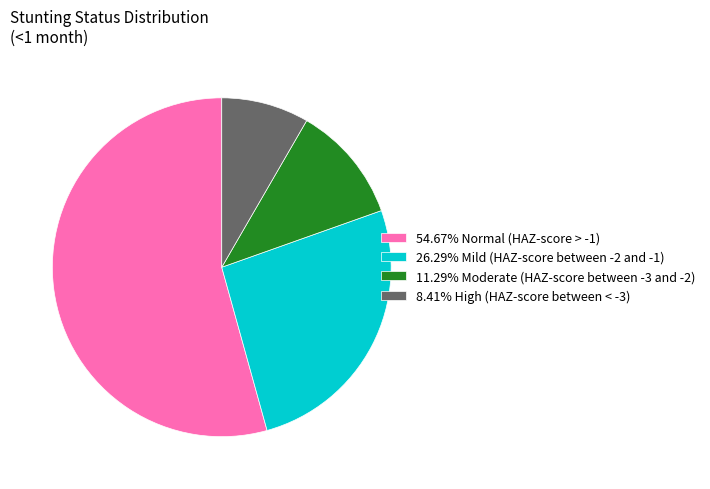

Combined, do 11.29% Moderate (HAZ-score between -3 and -2) and 26.29% Mild (HAZ-score between -2 and -1) account for over 50%?

No